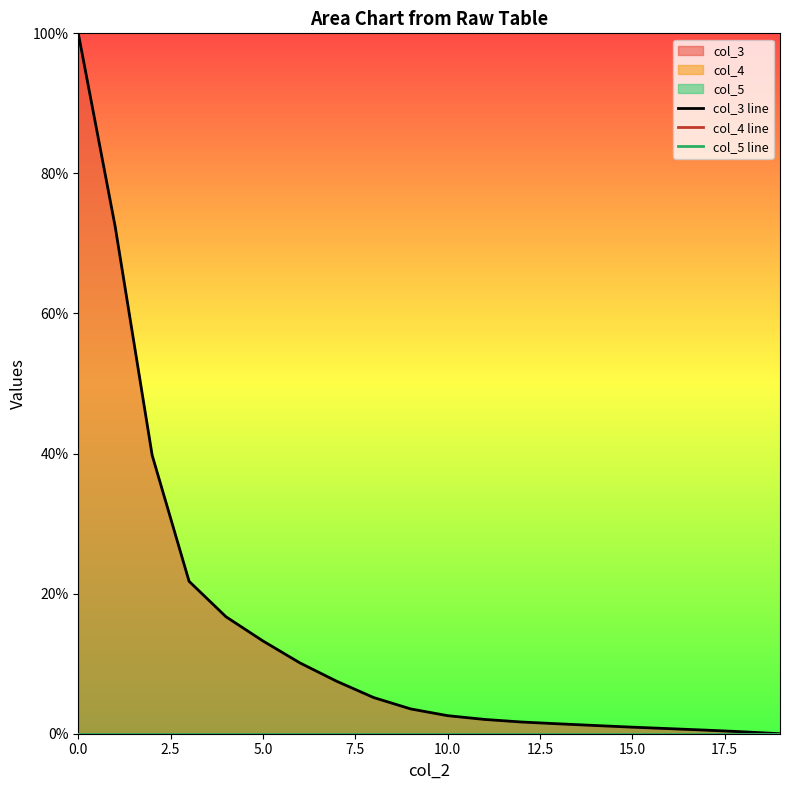

What are all the series names shown in the legend?

col_3 line, col_4 line, col_5 line